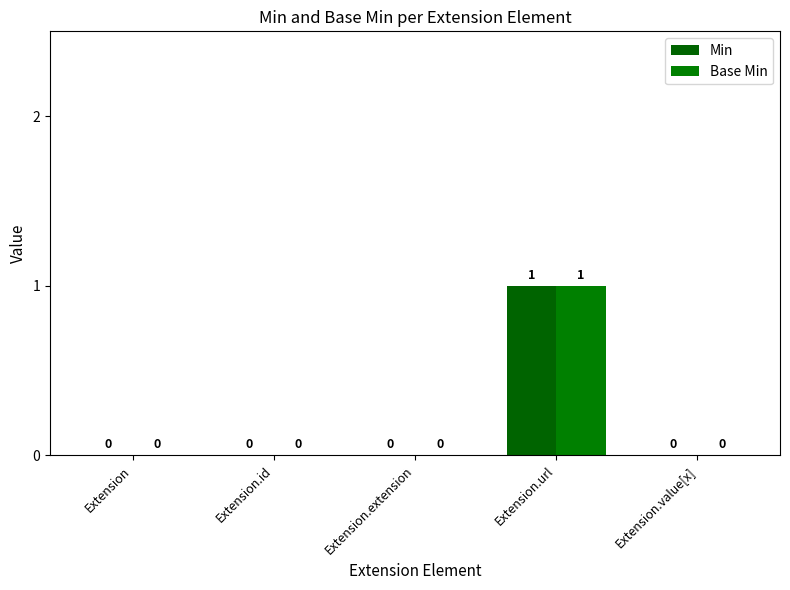

Between Extension and Extension.value[x], which series saw the biggest shift?

Min